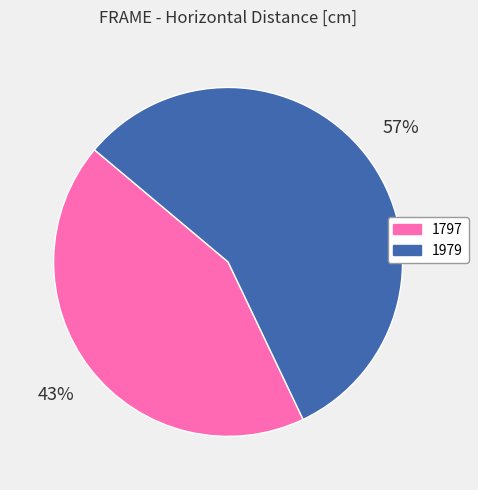

The 1979 slice represents 45% of the pie. True or false?

False